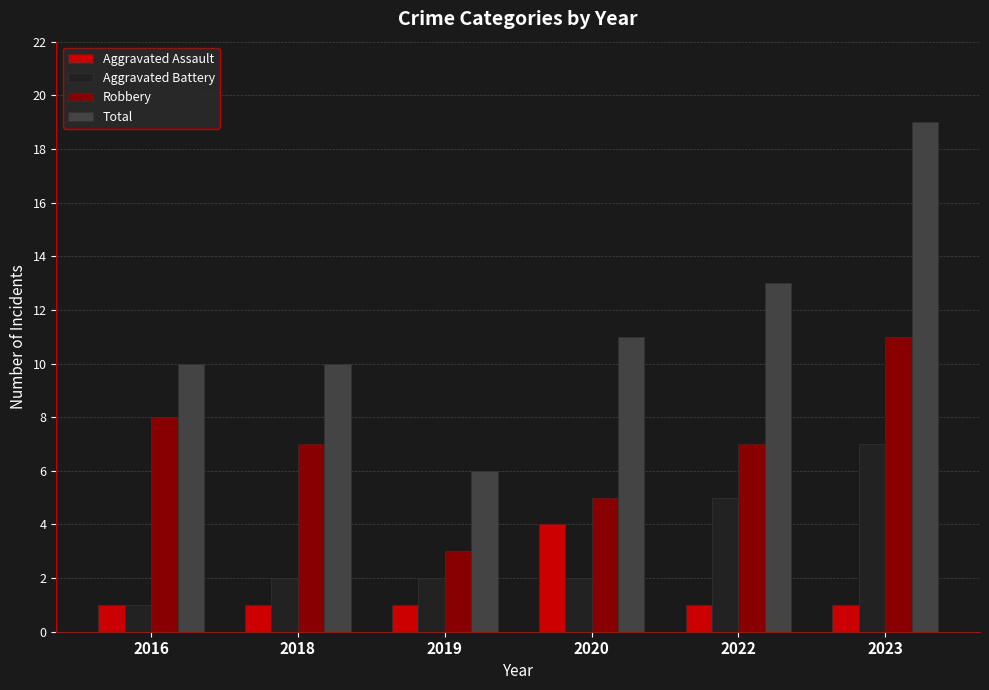

What is the value of the Aggravated Assault bar at the 4th from the left?

4